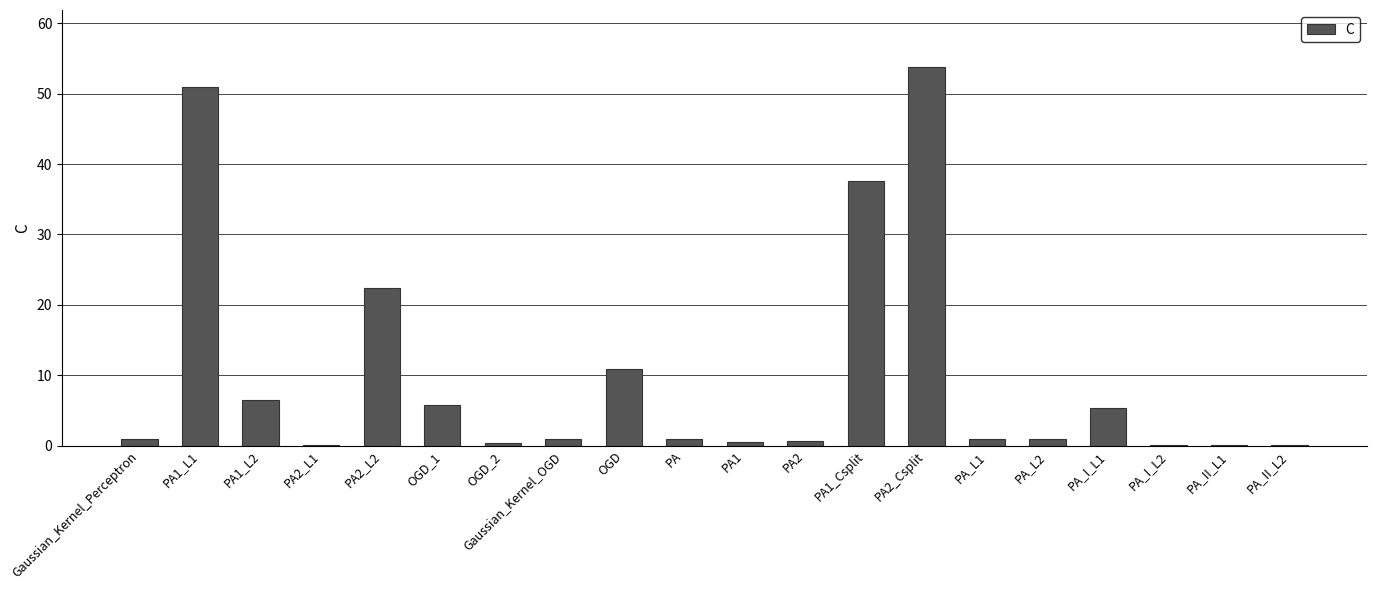

Where is the data nearest to the value 26?

PA2_L2